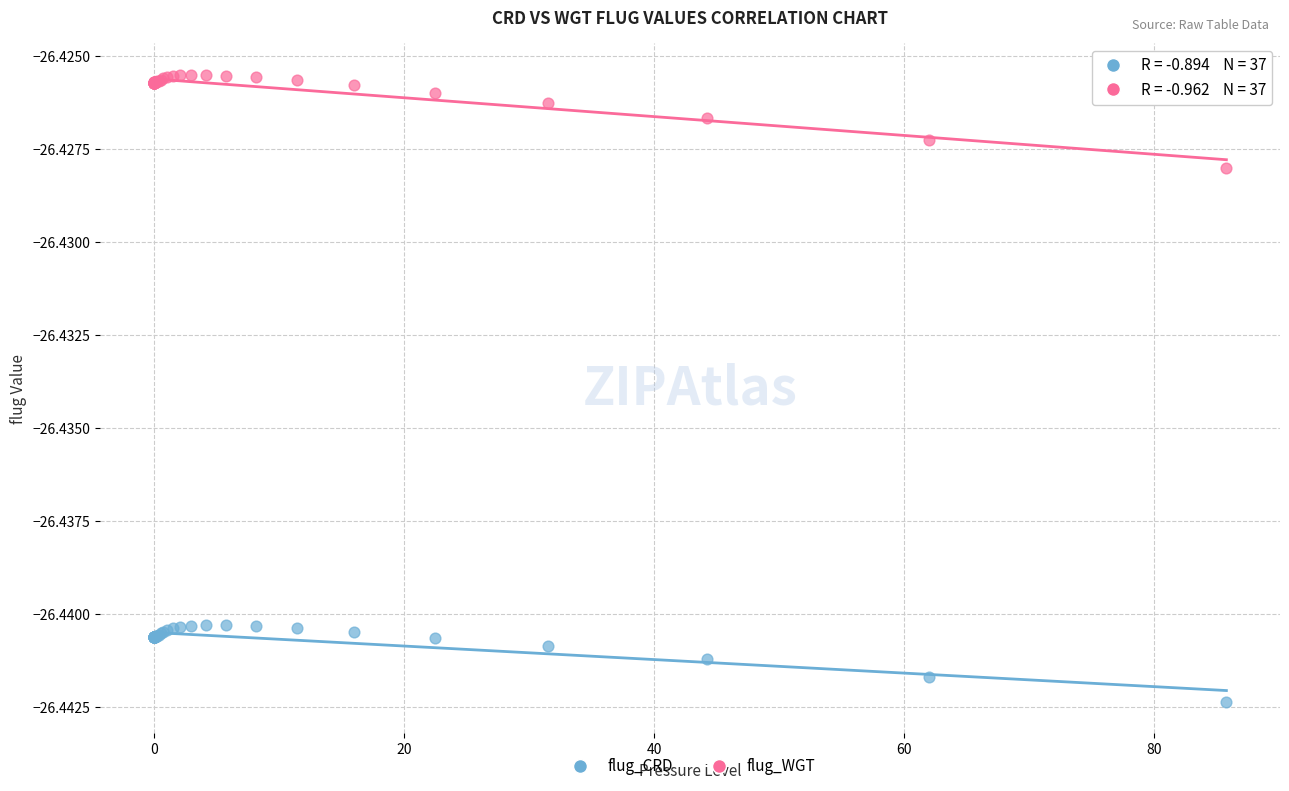

Which series reaches the maximum Y coordinate?

flug_WGT